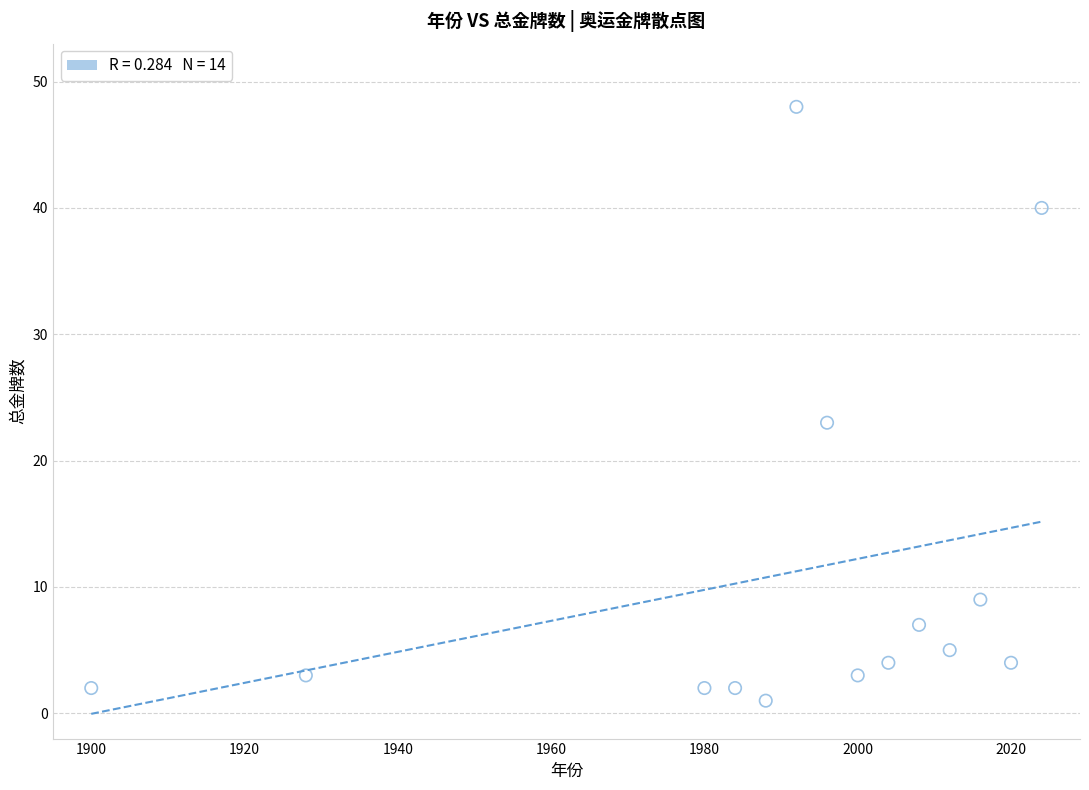

What Y value in the scatter plot is closest to 24?

23